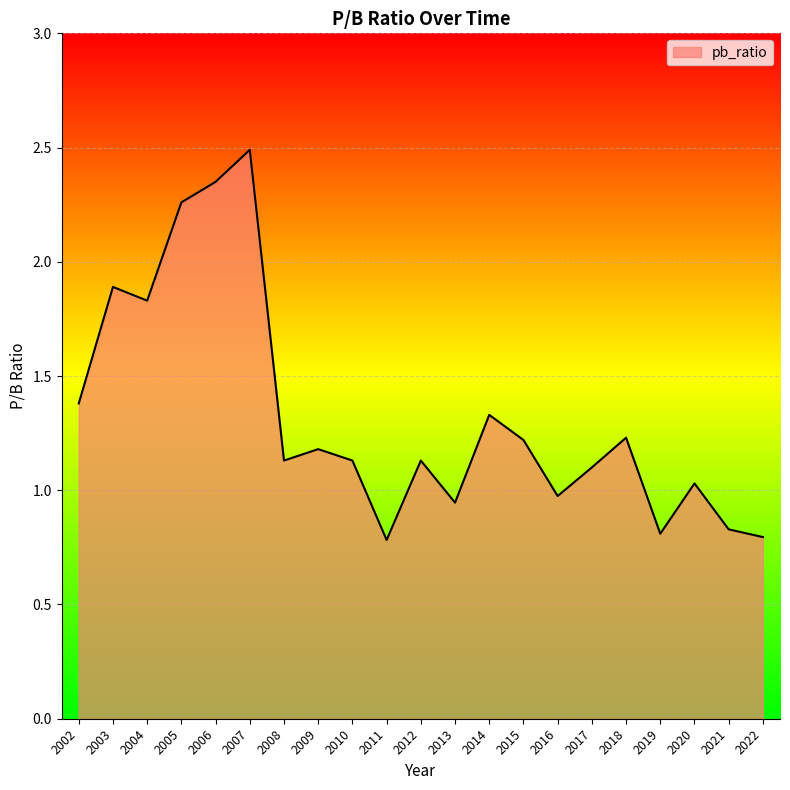

What is the difference between the second highest and second lowest values?

1.6